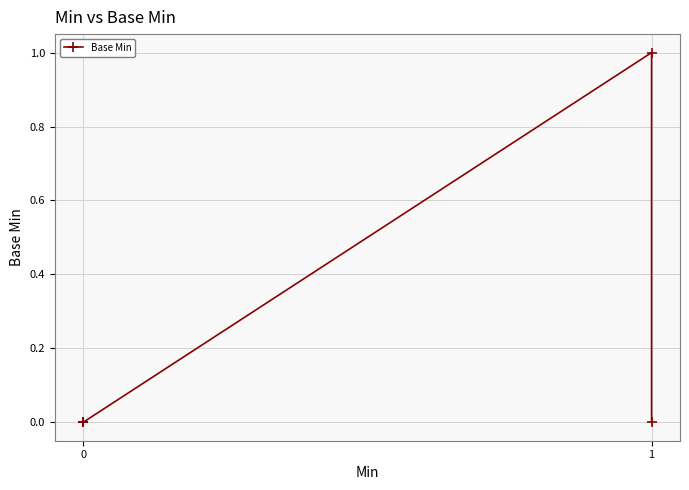

How many lines are shown in the chart?

1